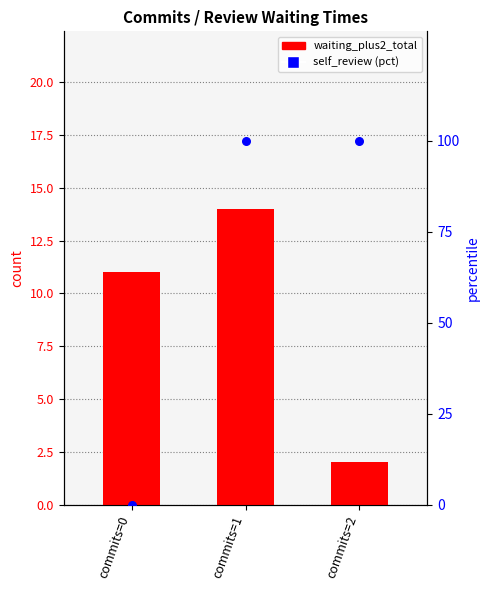

Which series contains the highest Y value?

self_review (pct)